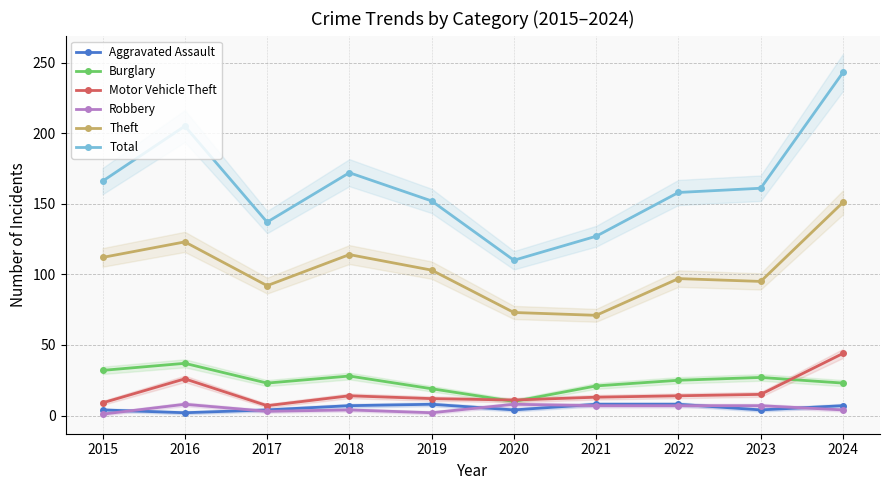

At which category is the sum across all series the highest?

2024